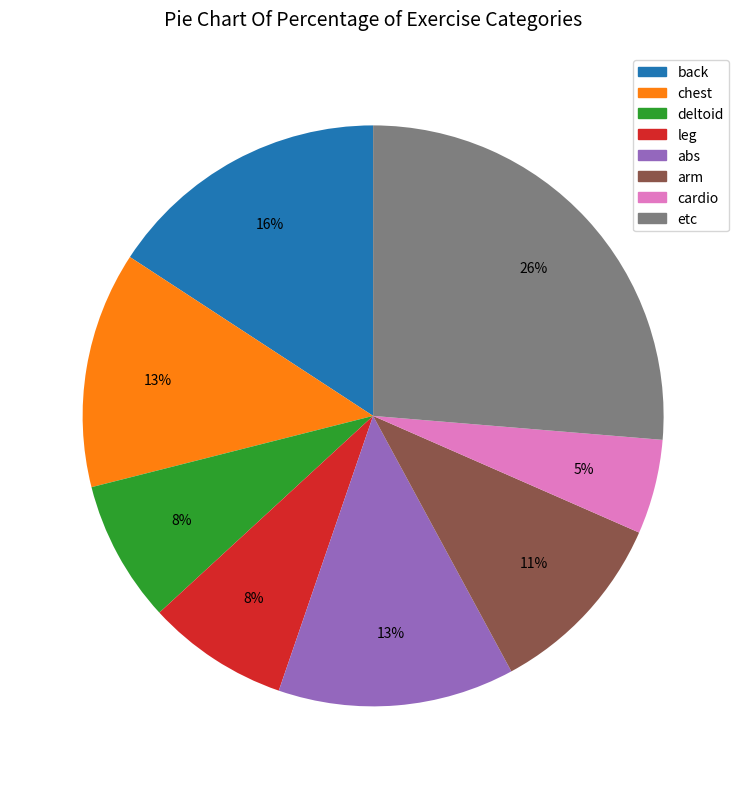

To the nearest percent, what is the average slice percentage?

12%